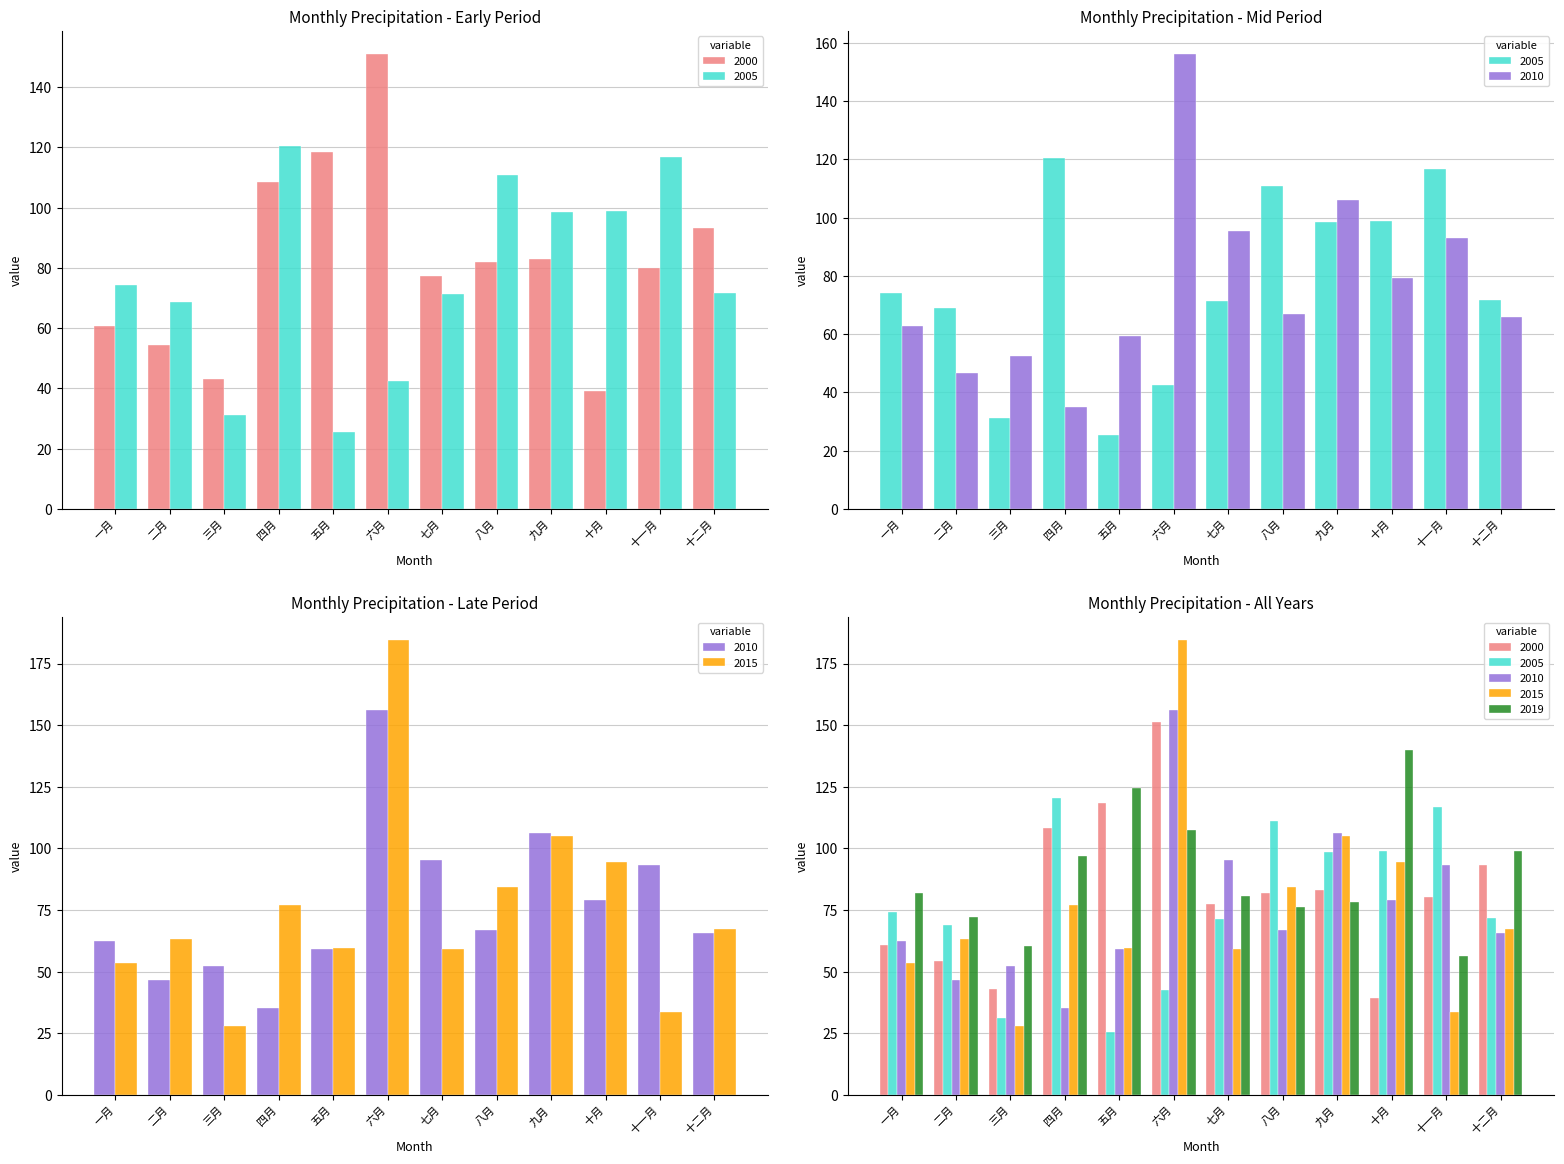

Which category has the lowest value across all series?

五月